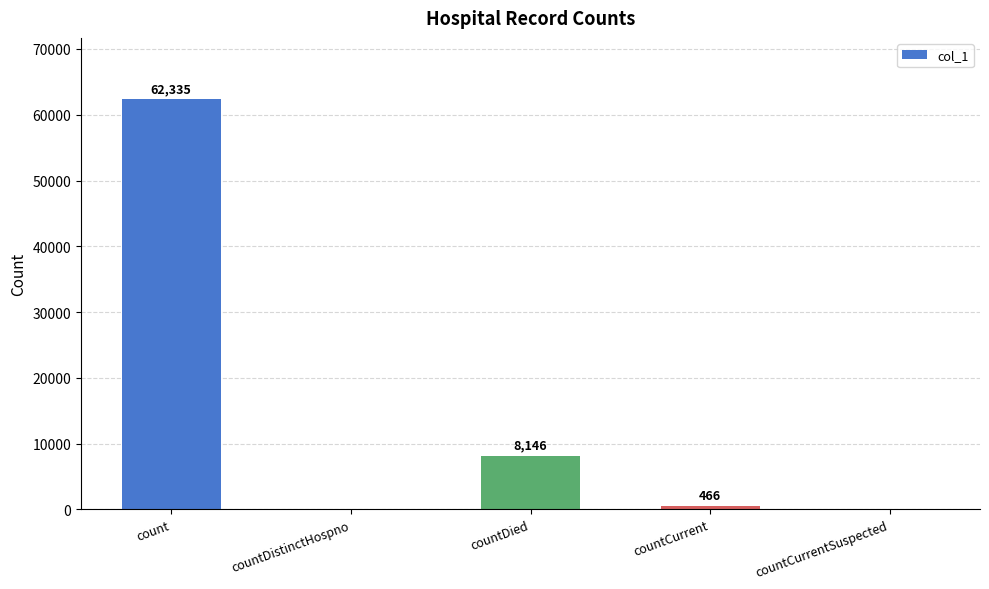

What is the ratio of the value at count to the value at countDied?

7.7